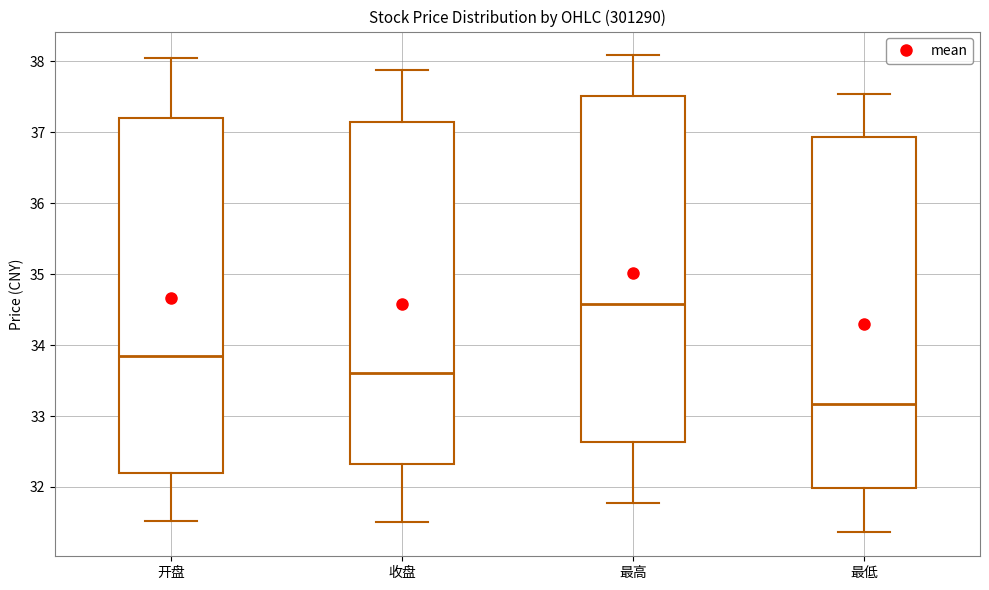

Which box has the lowest median line?

最低